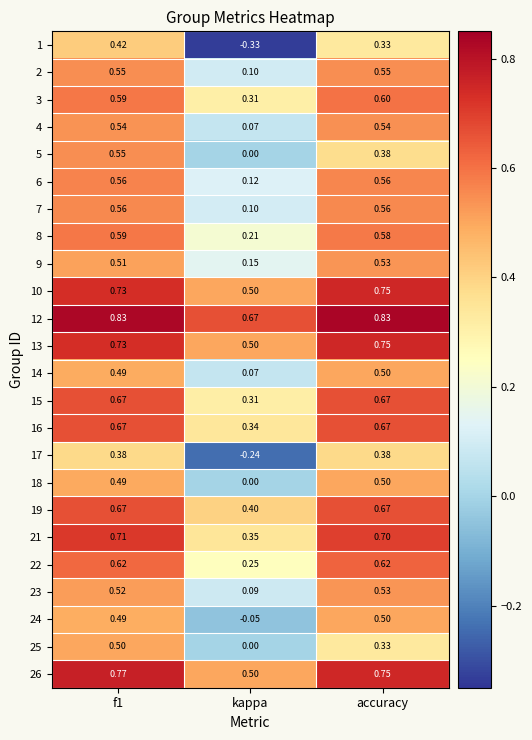

Is the value of 10 at f1 greater than the value of 15 at accuracy?

Yes